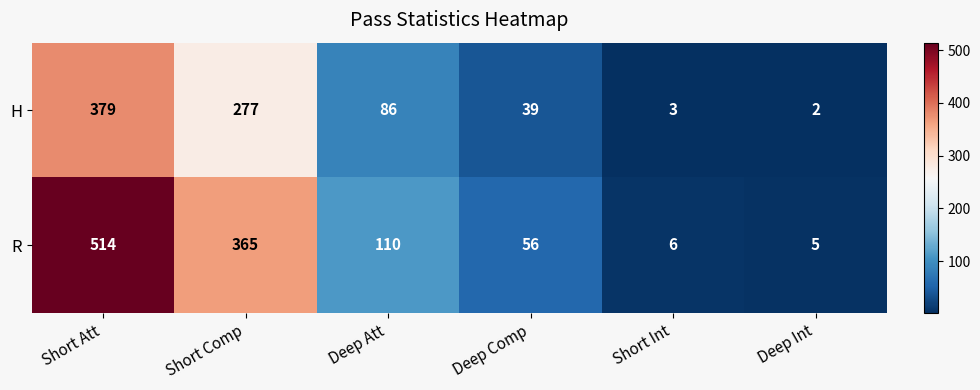

List the series in order of their overall mean, lowest first.

H, R